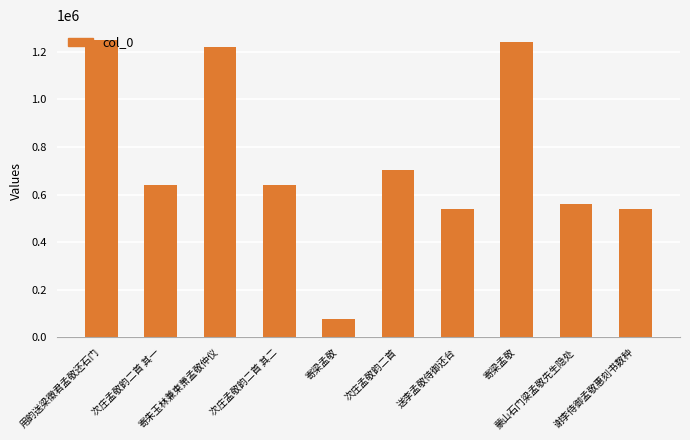

At which category does the chart reach its minimum across all series?

寄梁孟敬